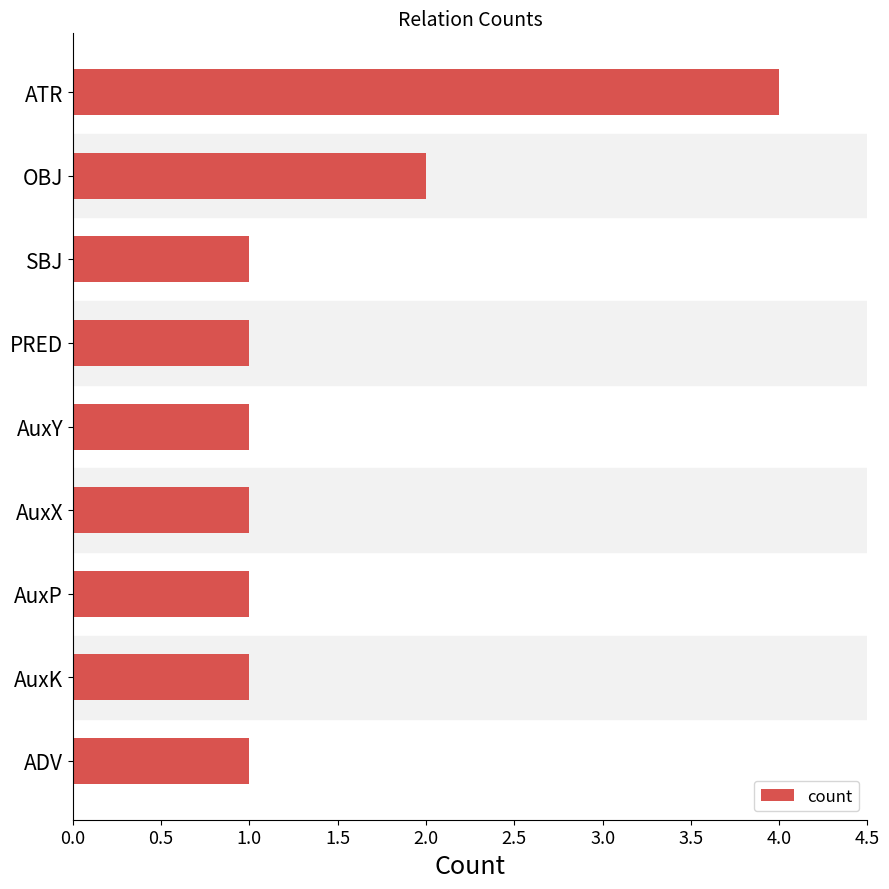

Approximately how many times larger is the value at AuxX compared to OBJ?

0.5